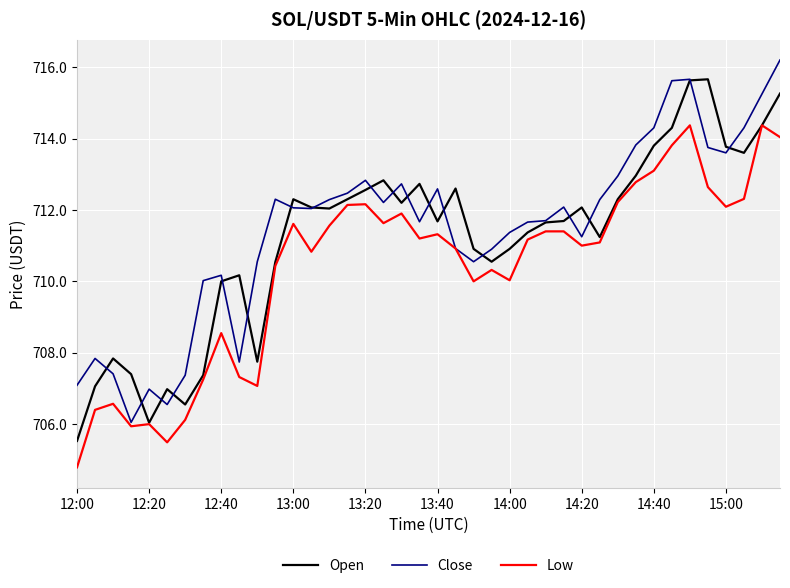

What is the greatest value displayed?

716.2